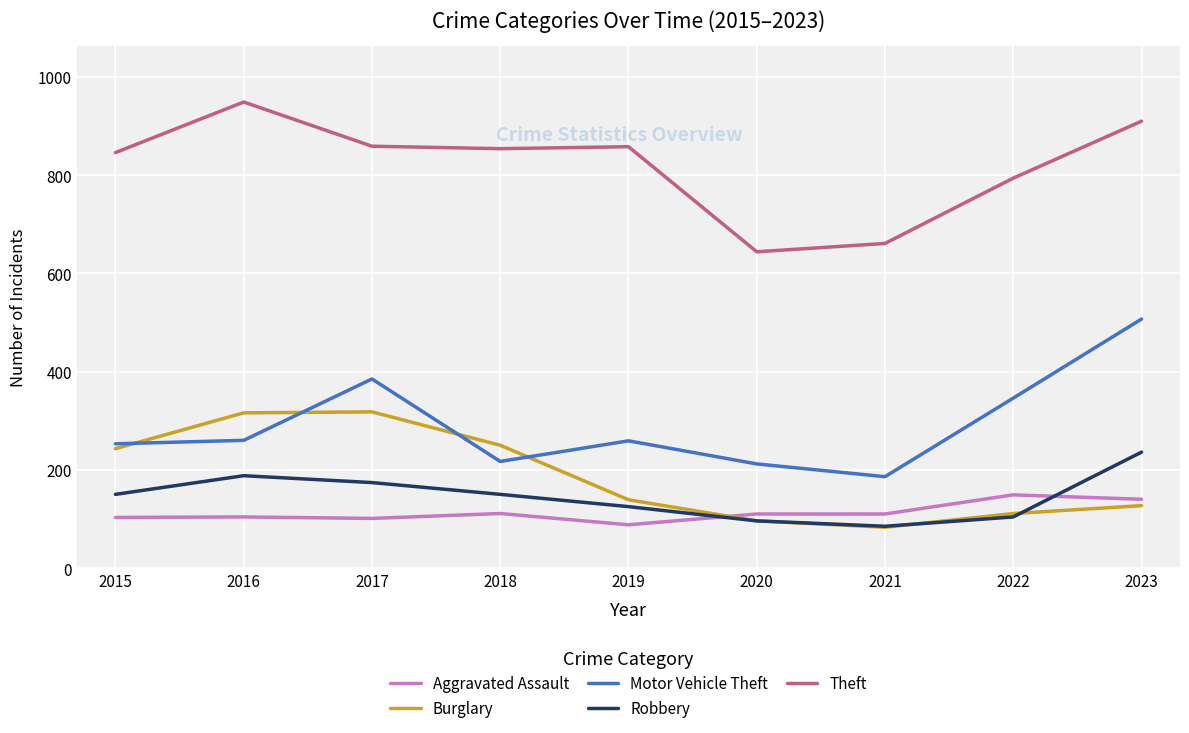

The value of Aggravated Assault at 2018 is 111. True or false?

True